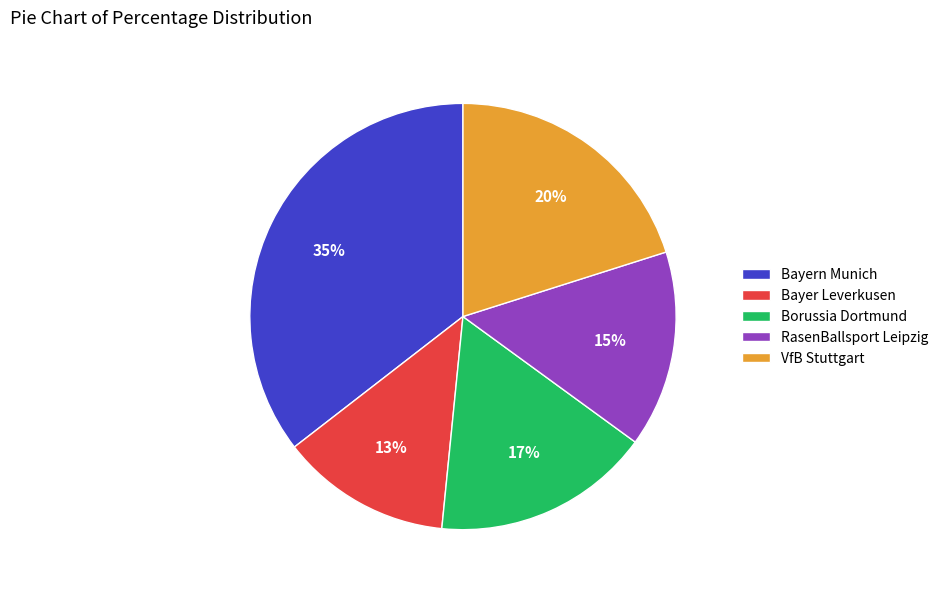

Between Bayern Munich and Borussia Dortmund, which is larger?

Bayern Munich